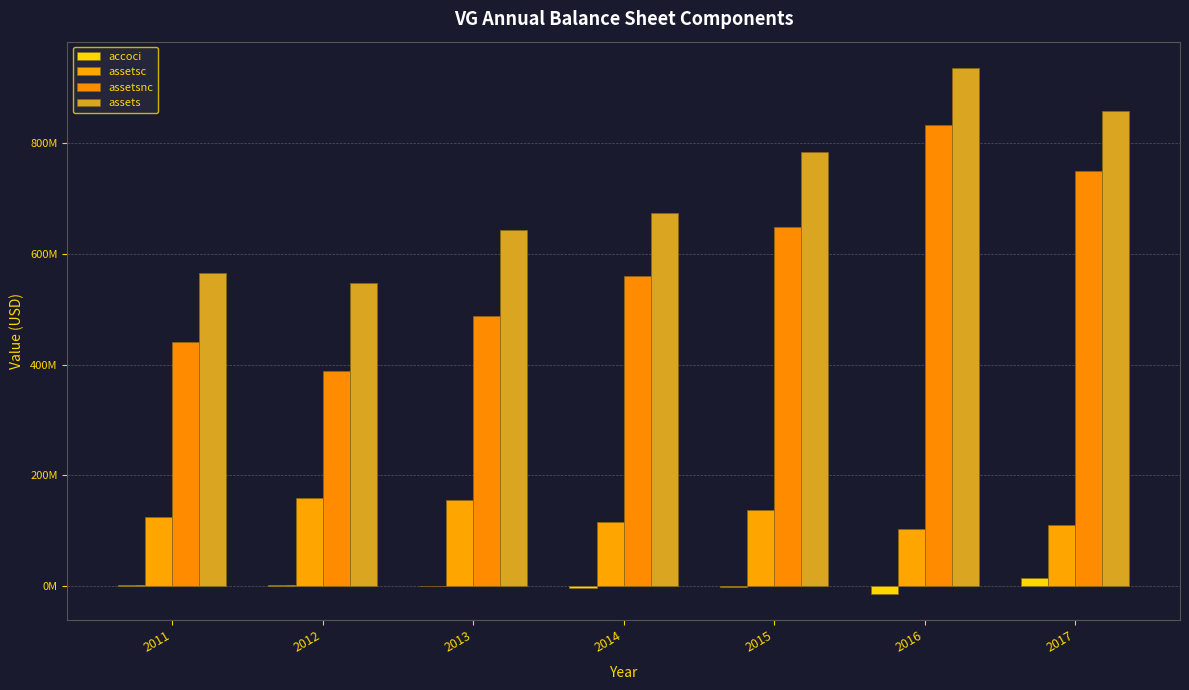

The value of assetsc at 2016 is 102281000. True or false?

True